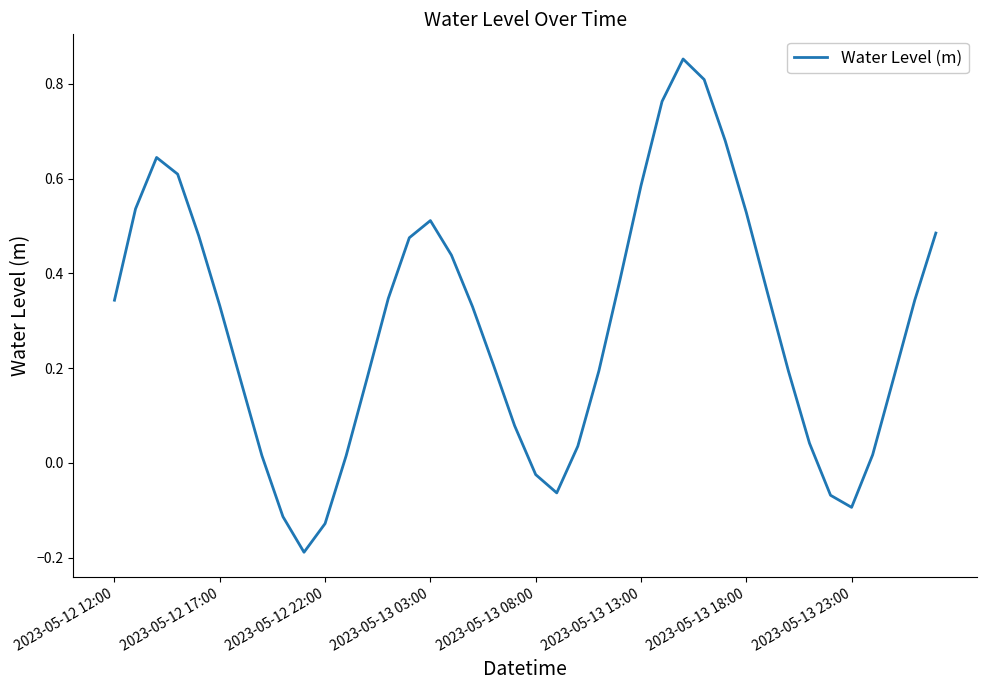

What is the smallest value displayed?

-0.2